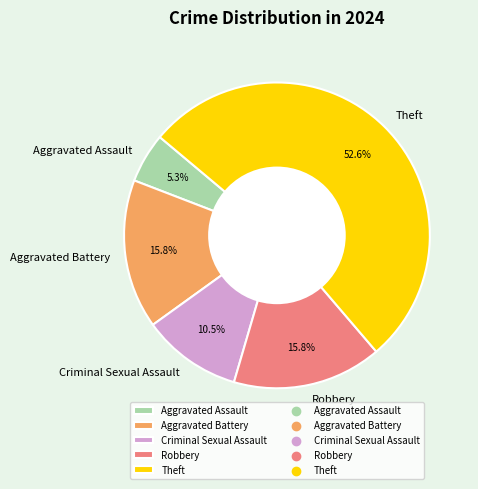

Is it true that Robbery is 16% of the pie?

True